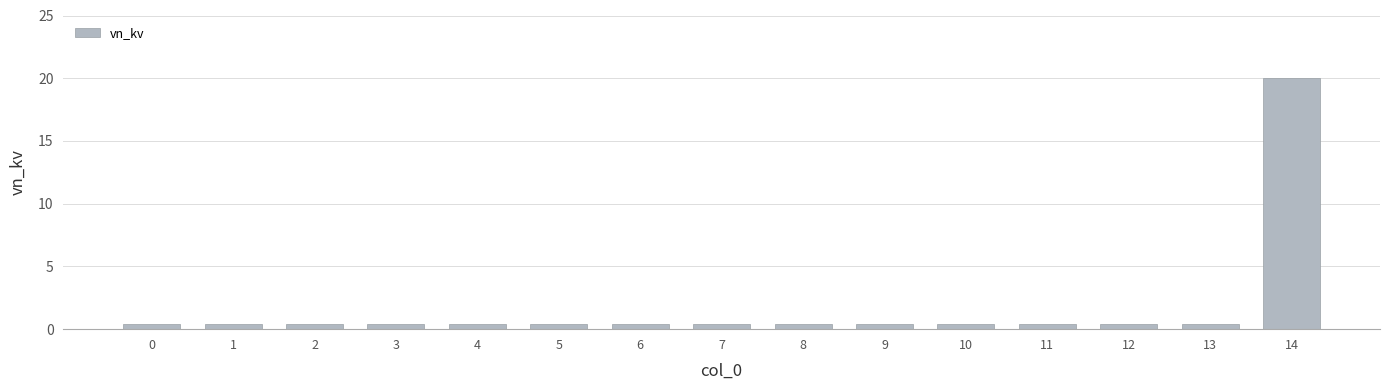

Reading left to right, extract all data points from this chart.

0=0.4	1=0.4	2=0.4	3=0.4	4=0.4	5=0.4	6=0.4	7=0.4	8=0.4	9=0.4	10=0.4	11=0.4	12=0.4	13=0.4	14=20.0